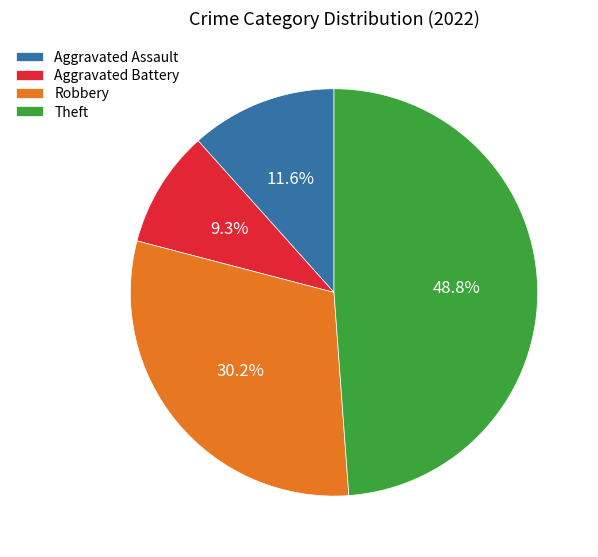

Which slice is the largest?

Theft